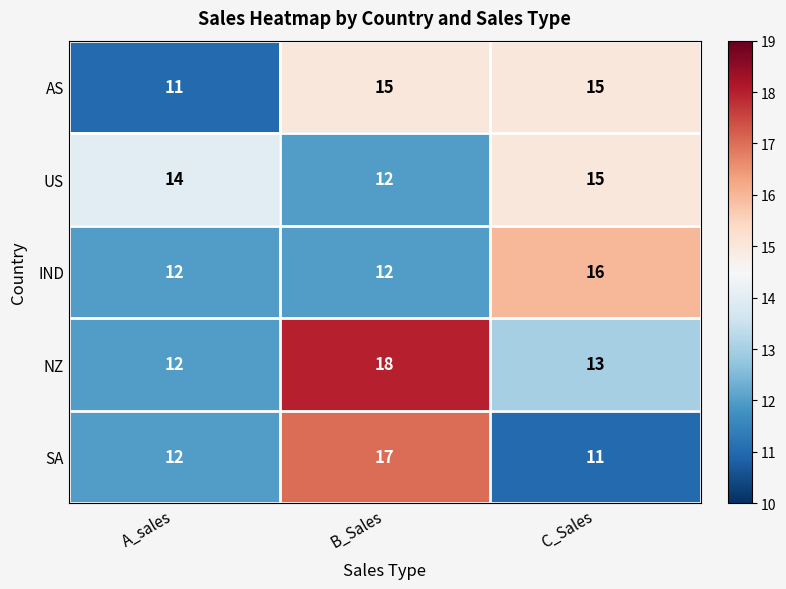

Count the SA values in the range 11 to 17.

3